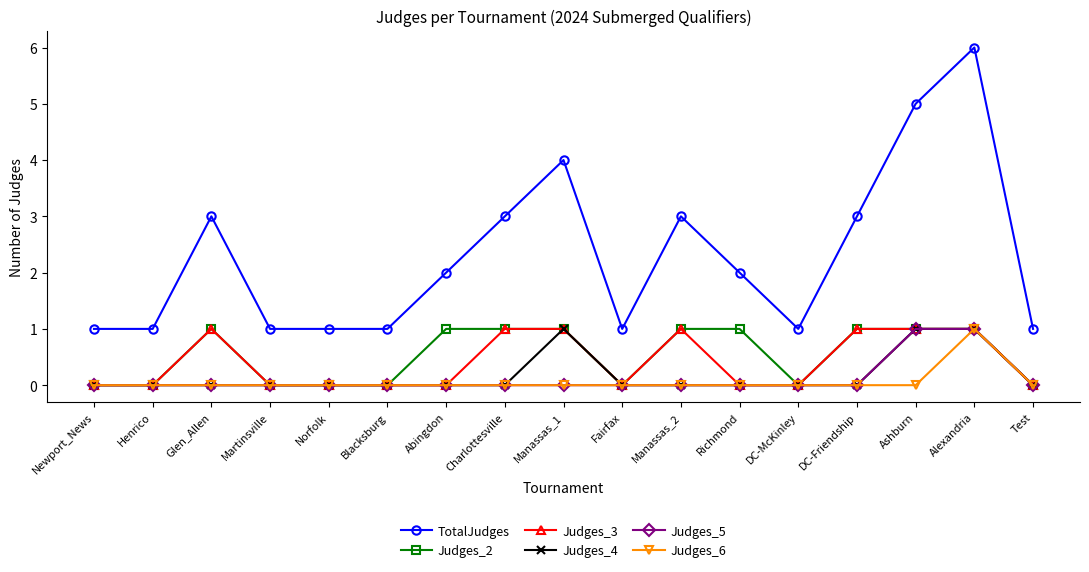

What is the sum of the TotalJudges values at Charlottesville and Alexandria?

9